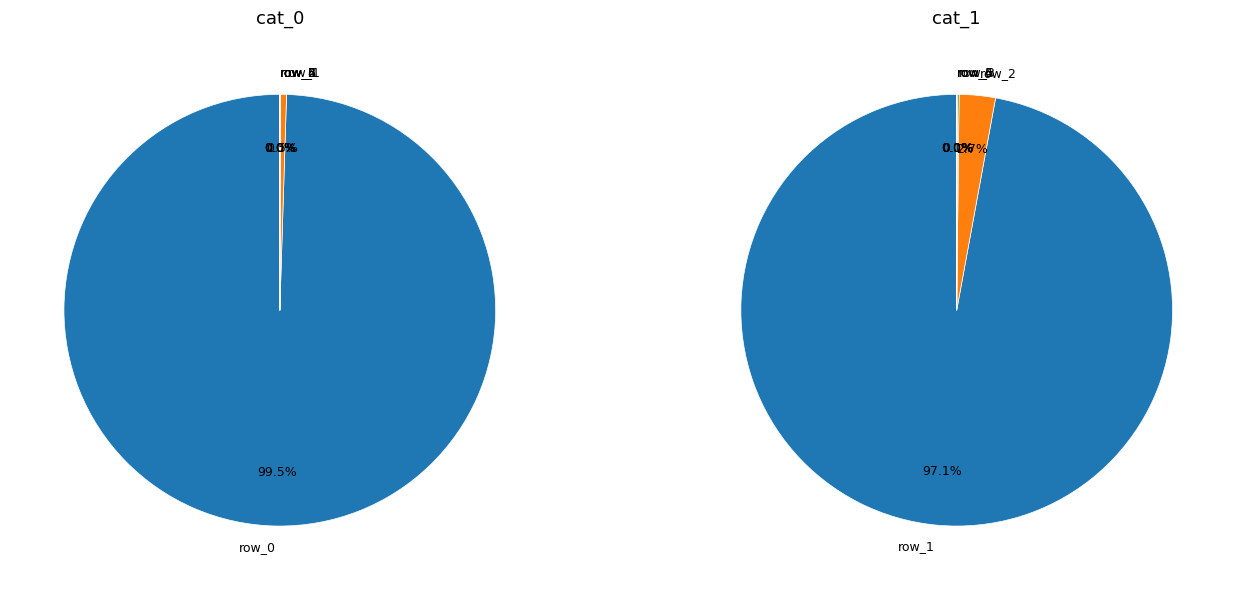

Is it true that row_6 is 0% of the pie?

True